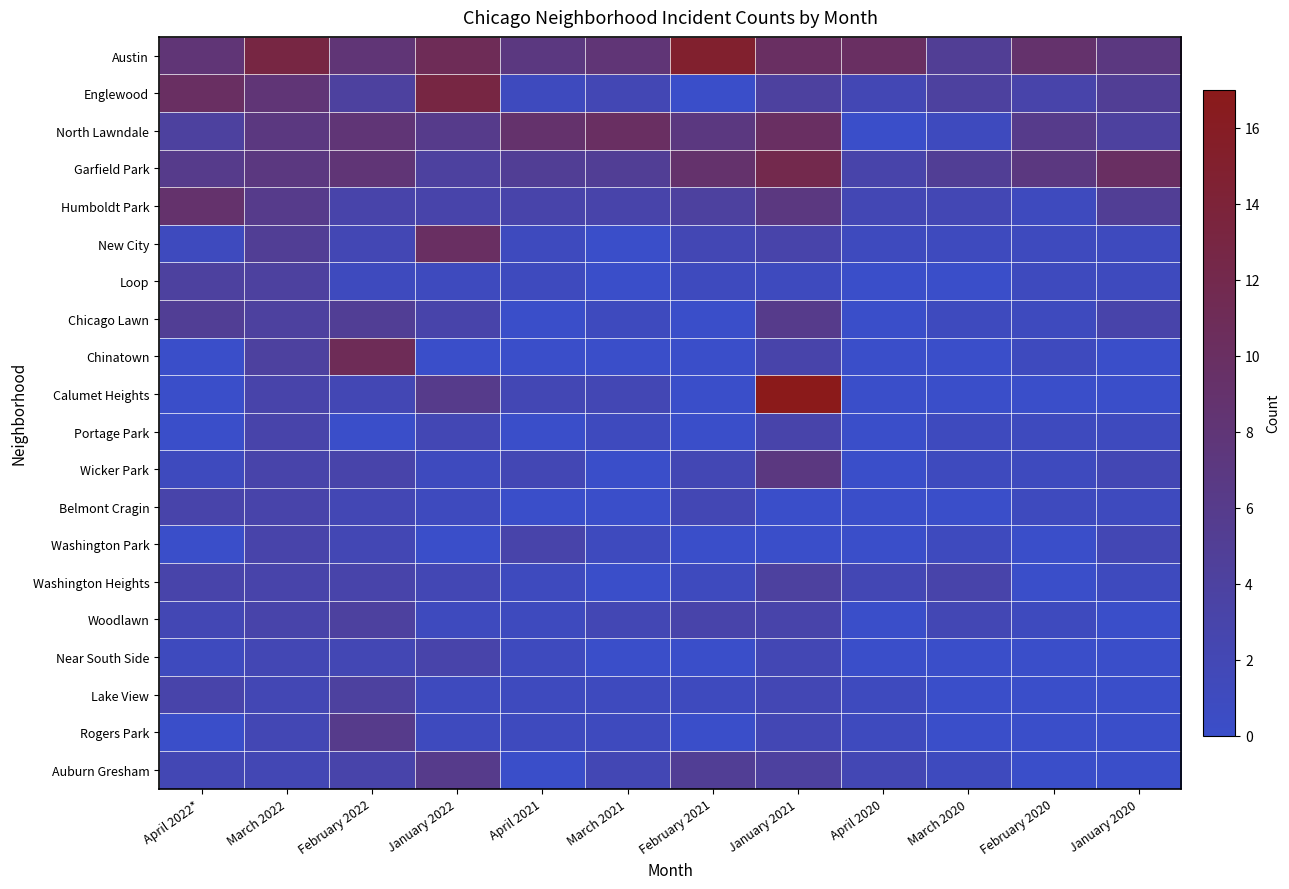

Reading right to left, transcribe all the data shown in this chart.

Austin: January 2020=7	February 2020=9	March 2020=5	April 2020=10	January 2021=10	February 2021=15	March 2021=8	April 2021=7	January 2022=11	February 2022=8	March 2022=13	April 2022*=8
Englewood: January 2020=5	February 2020=3	March 2020=4	April 2020=2	January 2021=4	February 2021=0	March 2021=2	April 2021=1	January 2022=13	February 2022=4	March 2022=8	April 2022*=10
North Lawndale: January 2020=4	February 2020=6	March 2020=1	April 2020=0	January 2021=10	February 2021=7	March 2021=10	April 2021=9	January 2022=6	February 2022=8	March 2022=7	April 2022*=4
Garfield Park: January 2020=10	February 2020=7	March 2020=5	April 2020=3	January 2021=12	February 2021=9	March 2021=5	April 2021=5	January 2022=4	February 2022=8	March 2022=7	April 2022*=6
Humboldt Park: January 2020=5	February 2020=1	March 2020=2	April 2020=2	January 2021=7	February 2021=4	March 2021=3	April 2021=3	January 2022=3	February 2022=3	March 2022=6	April 2022*=9
New City: January 2020=1	February 2020=1	March 2020=1	April 2020=1	January 2021=3	February 2021=2	March 2021=0	April 2021=1	January 2022=10	February 2022=2	March 2022=5	April 2022*=1
Loop: January 2020=1	February 2020=1	March 2020=0	April 2020=0	January 2021=1	February 2021=1	March 2021=0	April 2021=1	January 2022=1	February 2022=1	March 2022=4	April 2022*=4
Chicago Lawn: January 2020=3	February 2020=1	March 2020=1	April 2020=0	January 2021=6	February 2021=0	March 2021=1	April 2021=0	January 2022=3	February 2022=5	March 2022=4	April 2022*=5
Chinatown: January 2020=0	February 2020=1	March 2020=0	April 2020=0	January 2021=3	February 2021=0	March 2021=0	April 2021=0	January 2022=0	February 2022=11	March 2022=4	April 2022*=0
Calumet Heights: January 2020=0	February 2020=0	March 2020=0	April 2020=0	January 2021=17	February 2021=0	March 2021=2	April 2021=2	January 2022=6	February 2022=2	March 2022=3	April 2022*=0
Portage Park: January 2020=1	February 2020=1	March 2020=1	April 2020=0	January 2021=3	February 2021=0	March 2021=1	April 2021=0	January 2022=2	February 2022=0	March 2022=3	April 2022*=0
Wicker Park: January 2020=2	February 2020=1	March 2020=1	April 2020=0	January 2021=7	February 2021=2	March 2021=0	April 2021=2	January 2022=1	February 2022=3	March 2022=3	April 2022*=1
Belmont Cragin: January 2020=1	February 2020=1	March 2020=0	April 2020=0	January 2021=0	February 2021=2	March 2021=0	April 2021=0	January 2022=1	February 2022=2	March 2022=3	April 2022*=3
Washington Park: January 2020=2	February 2020=0	March 2020=1	April 2020=0	January 2021=0	February 2021=0	March 2021=1	April 2021=3	January 2022=0	February 2022=2	March 2022=3	April 2022*=0
Washington Heights: January 2020=1	February 2020=0	March 2020=3	April 2020=2	January 2021=4	February 2021=1	March 2021=0	April 2021=1	January 2022=2	February 2022=3	March 2022=3	April 2022*=3
Woodlawn: January 2020=0	February 2020=1	March 2020=2	April 2020=0	January 2021=3	February 2021=3	March 2021=2	April 2021=1	January 2022=1	February 2022=4	March 2022=3	April 2022*=2
Near South Side: January 2020=0	February 2020=0	March 2020=0	April 2020=0	January 2021=2	February 2021=0	March 2021=0	April 2021=1	January 2022=3	February 2022=2	March 2022=2	April 2022*=1
Lake View: January 2020=0	February 2020=0	March 2020=0	April 2020=1	January 2021=2	February 2021=1	March 2021=1	April 2021=1	January 2022=1	February 2022=4	March 2022=2	April 2022*=3
Rogers Park: January 2020=0	February 2020=0	March 2020=0	April 2020=1	January 2021=2	February 2021=0	March 2021=1	April 2021=1	January 2022=1	February 2022=6	March 2022=2	April 2022*=0
Auburn Gresham: January 2020=0	February 2020=0	March 2020=1	April 2020=2	January 2021=4	February 2021=5	March 2021=2	April 2021=0	January 2022=6	February 2022=3	March 2022=2	April 2022*=2